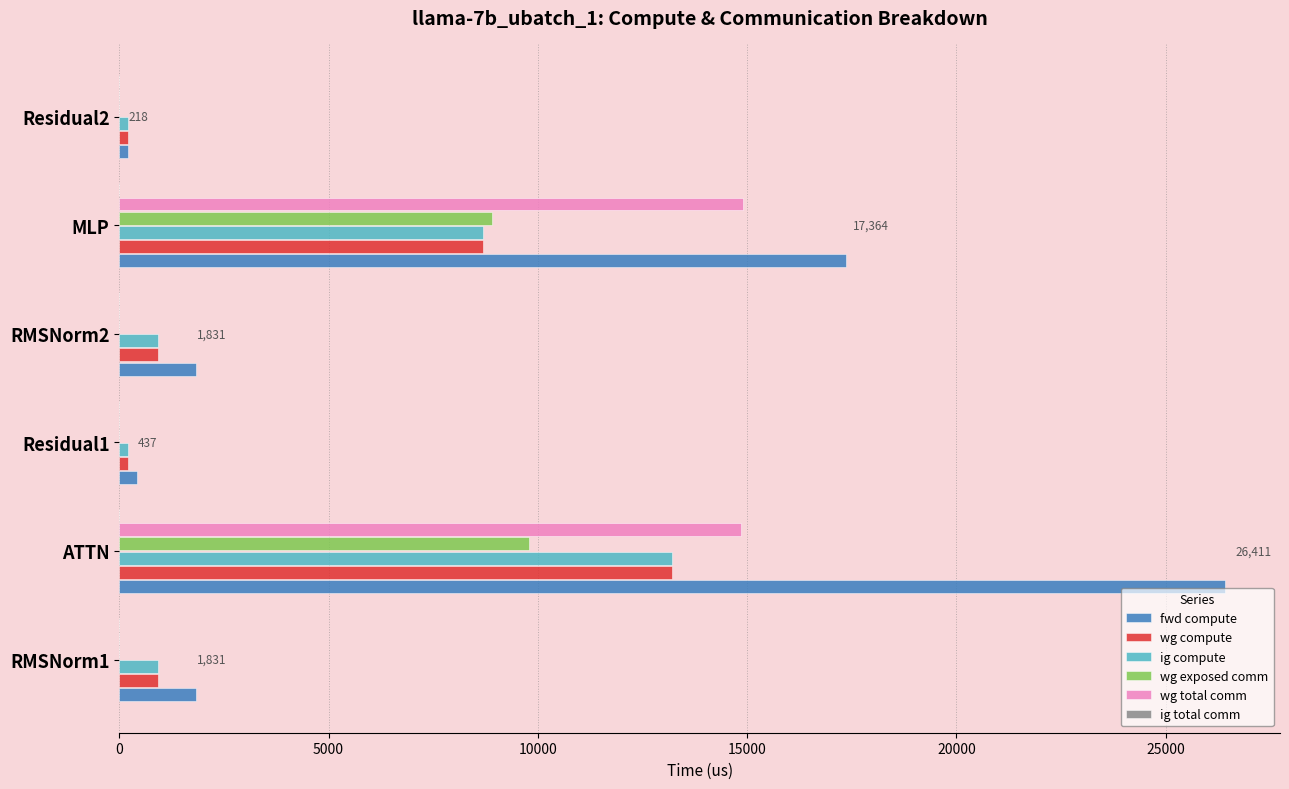

What is the sum of the wg total comm values at MLP and ATTN?

29748.2